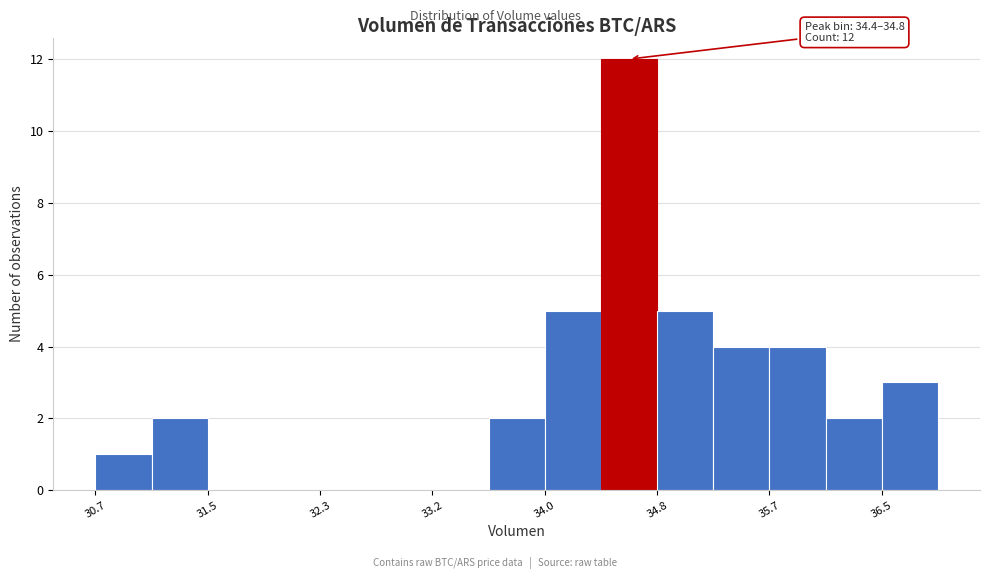

Over which range of the x-axis is the bar tallest?

34.4 to 34.8